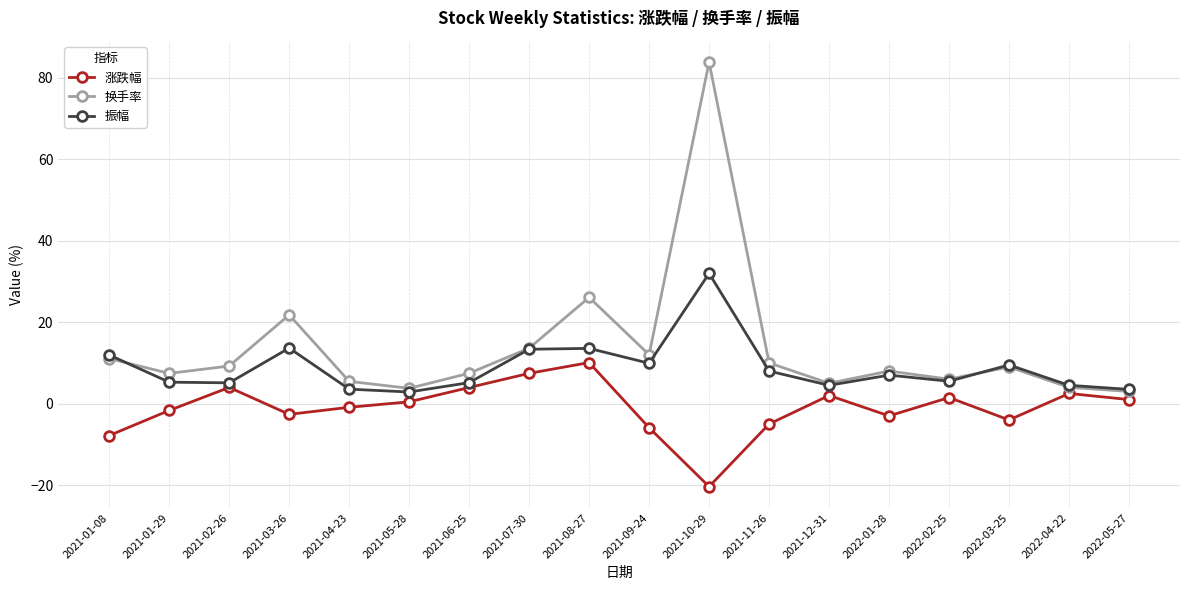

Rank the series by their maximum value, from highest to lowest.

换手率, 振幅, 涨跌幅